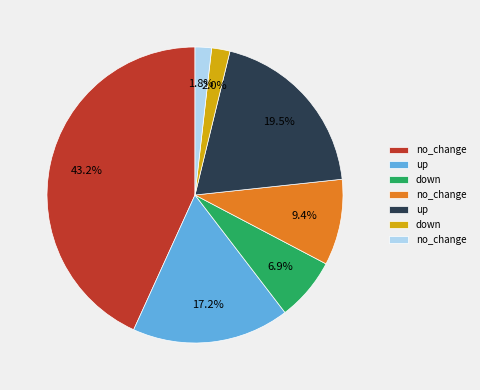

Is there a majority slice in this chart?

No